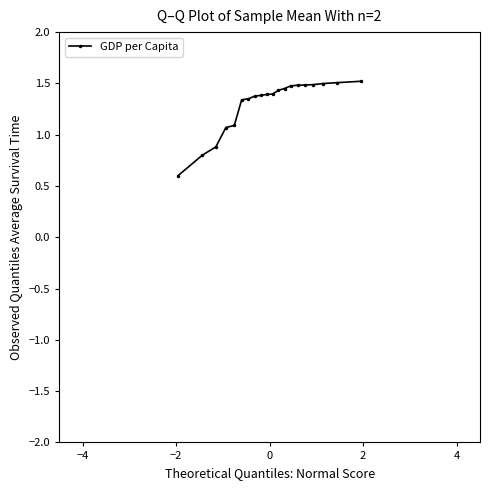

What is the minimum value shown in the chart?

0.6